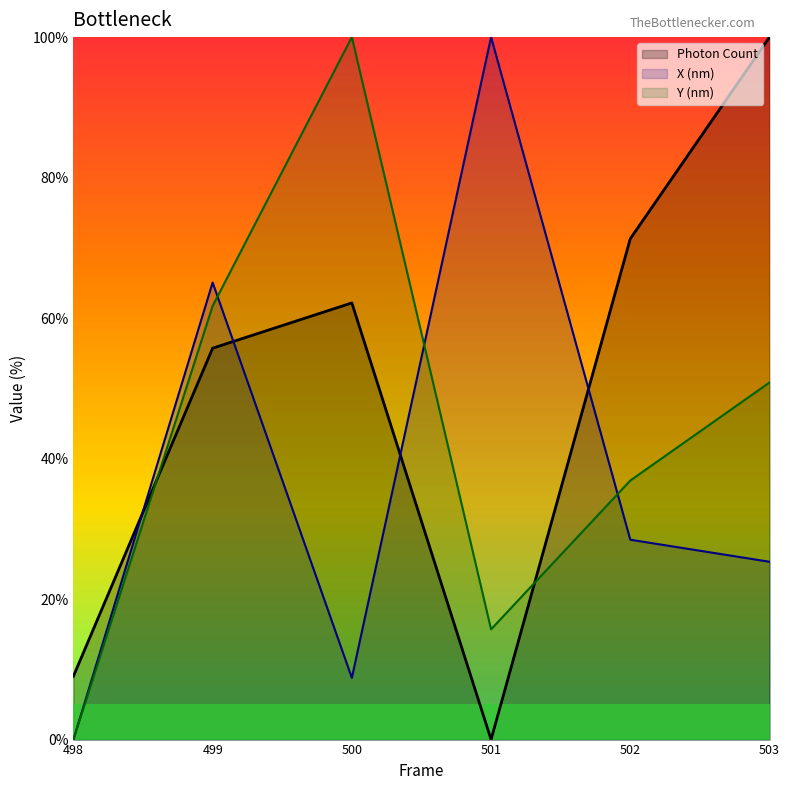

Between which two adjacent categories do X (nm) and Y (nm) first intersect?

499 and 500